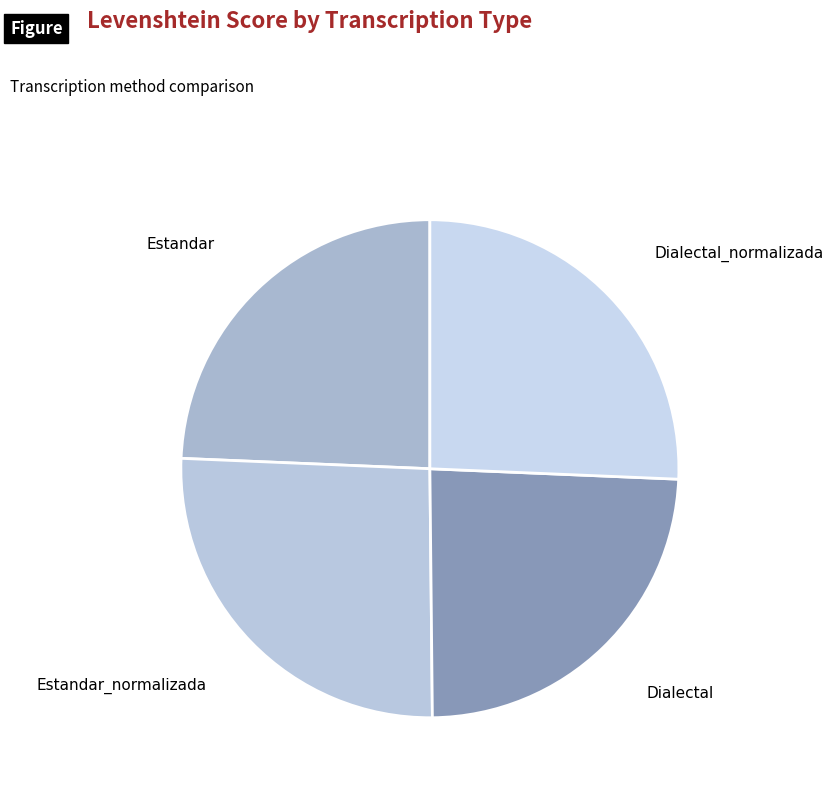

Does Estandar_normalizada represent more than half of the total?

No